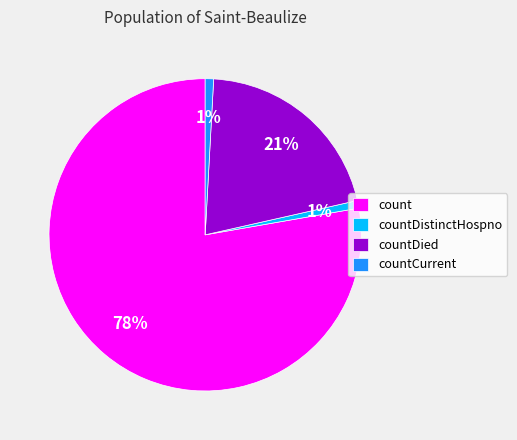

Does countDistinctHospno represent more than half of the total?

No